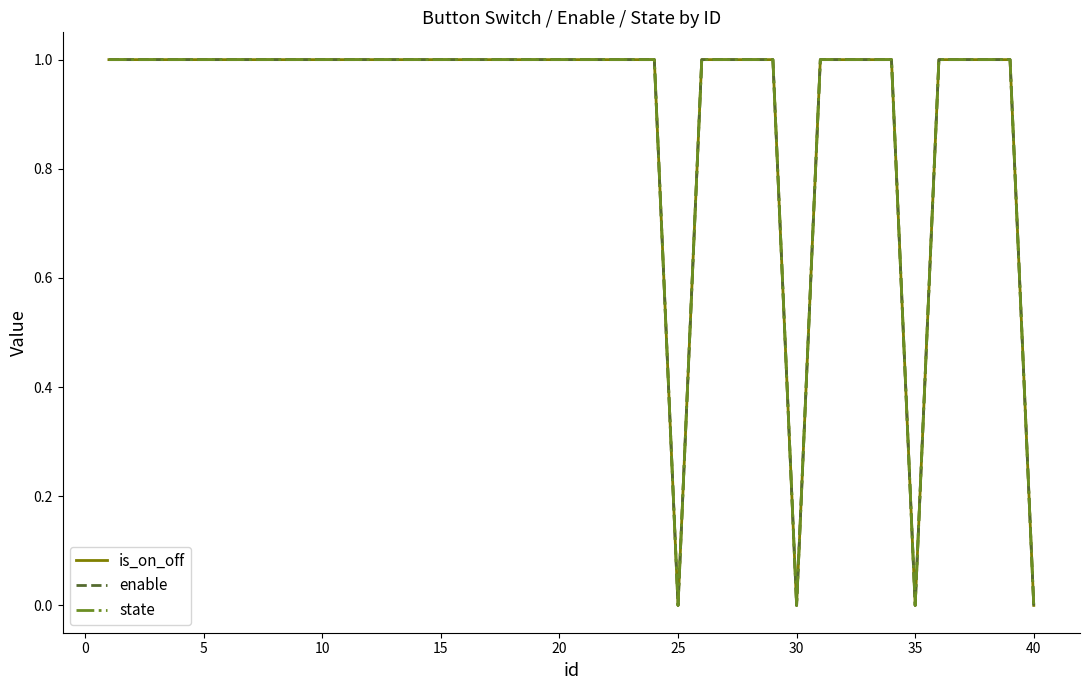

What is the label of the 8th point from the left?

30